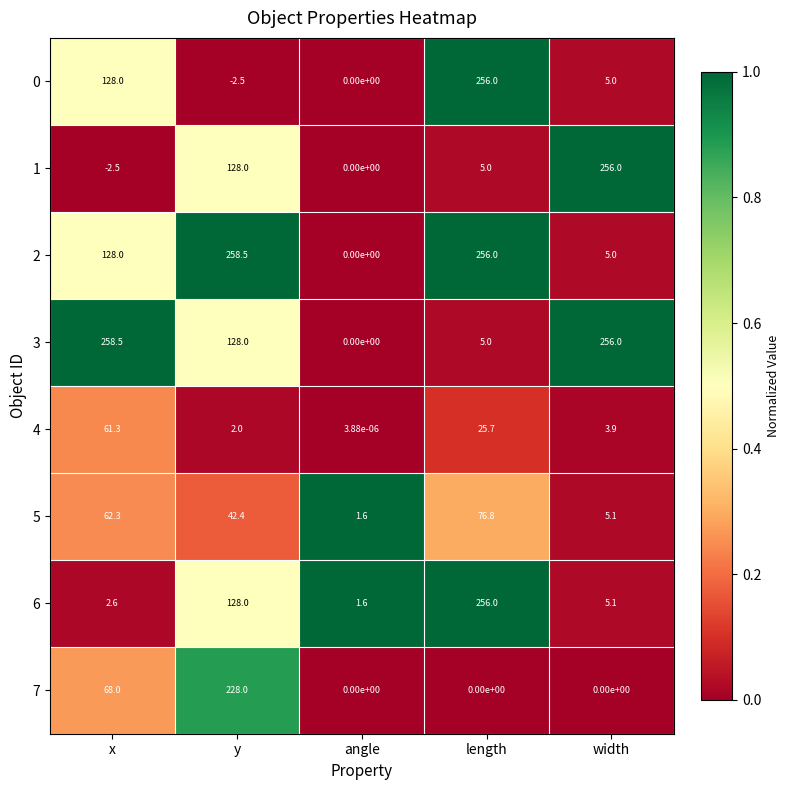

Count the number of categories in the chart.

5